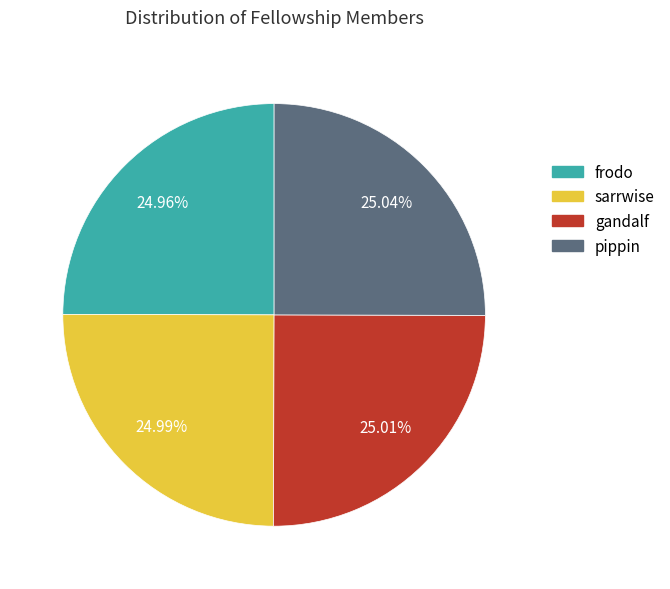

What percentage is NOT represented by sarrwise?

75.0%